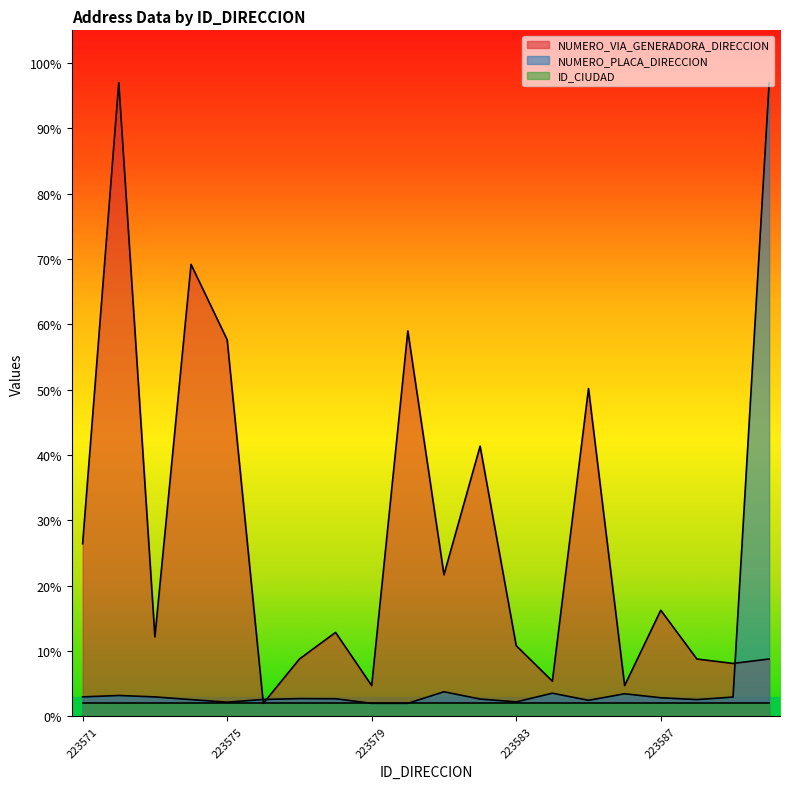

Which series has the largest total across all categories?

NUMERO_VIA_GENERADORA_DIRECCION